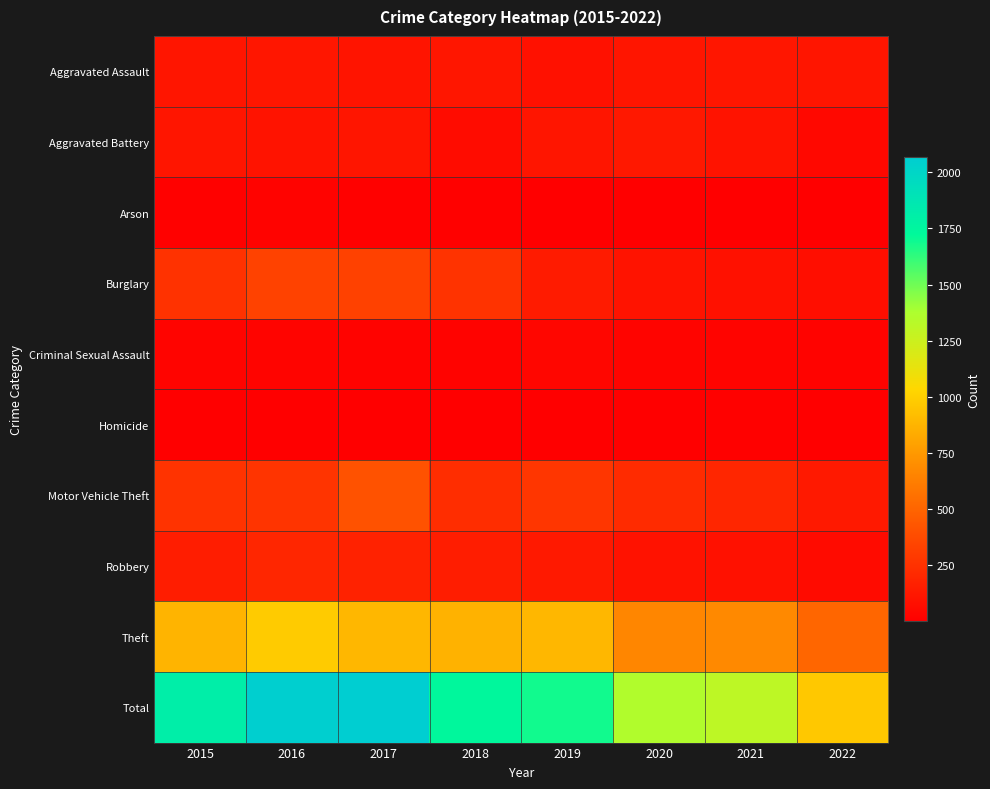

What is the total value across all series at 2019?

3374